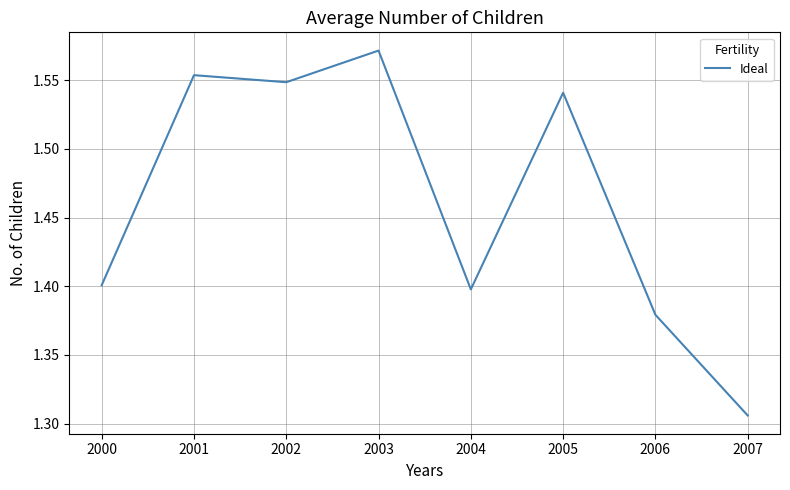

True or false: the data shows 1.4 at 2000.

True